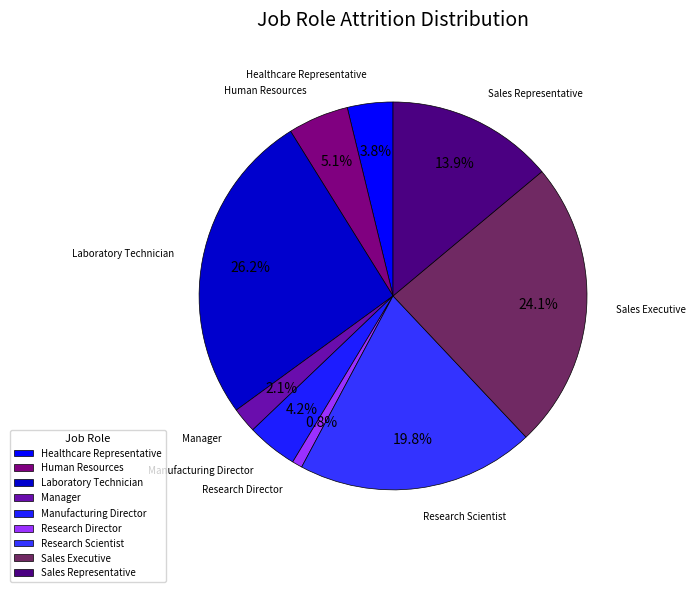

Is there any slice that represents more than half of the pie?

No